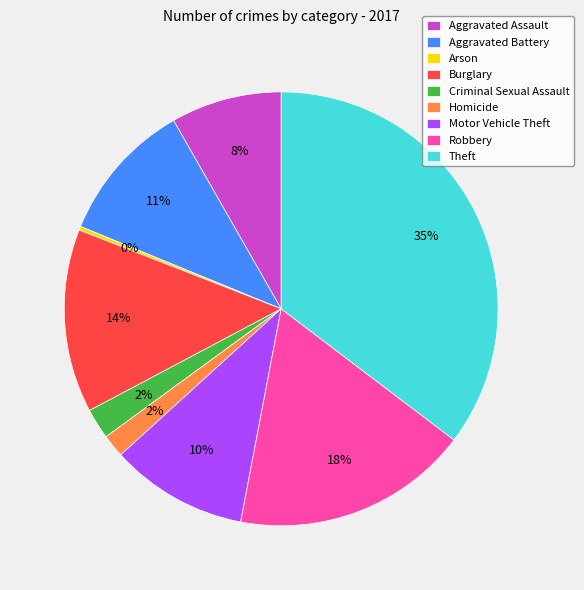

Count the number of slices in the pie.

9